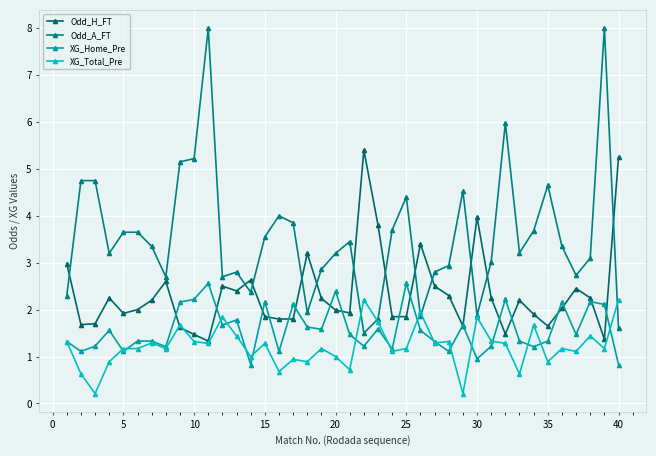

Rank the series by their maximum value, from lowest to highest.

XG_Total_Pre, XG_Home_Pre, Odd_H_FT, Odd_A_FT